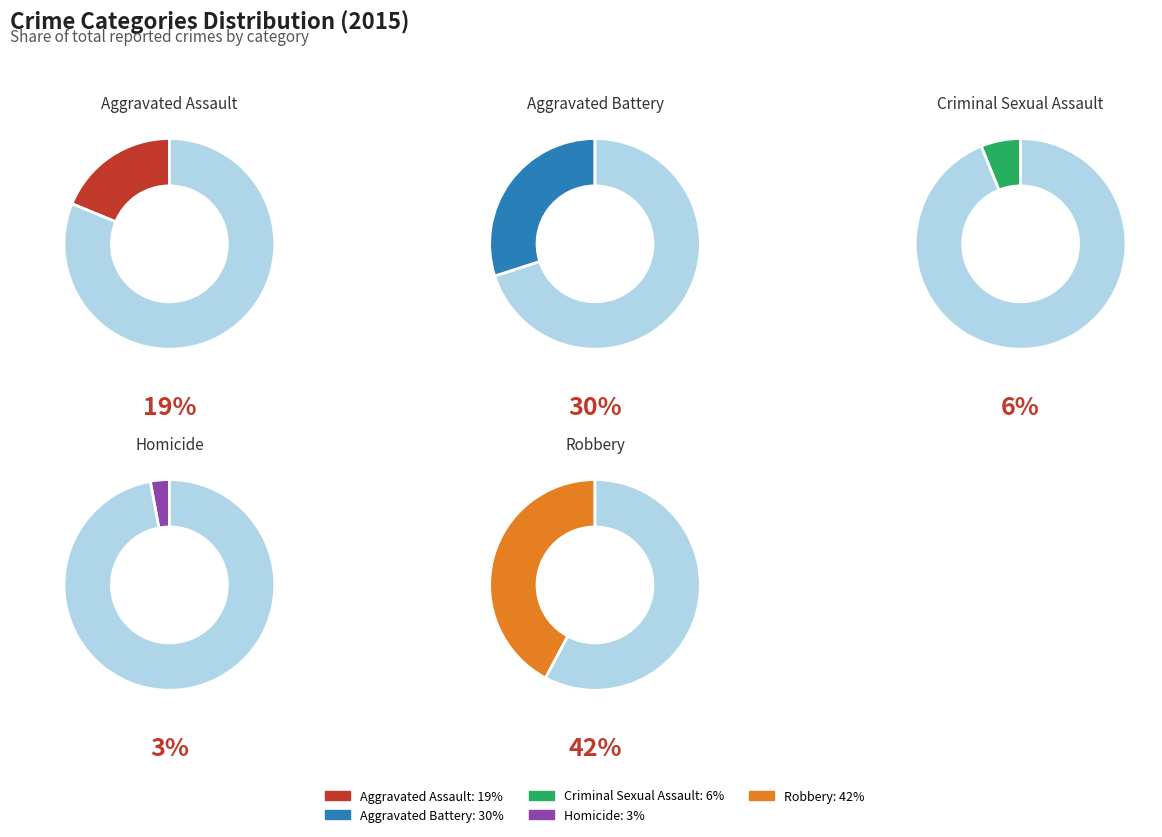

The Aggravated Assault slice represents 19% of the pie. True or false?

True